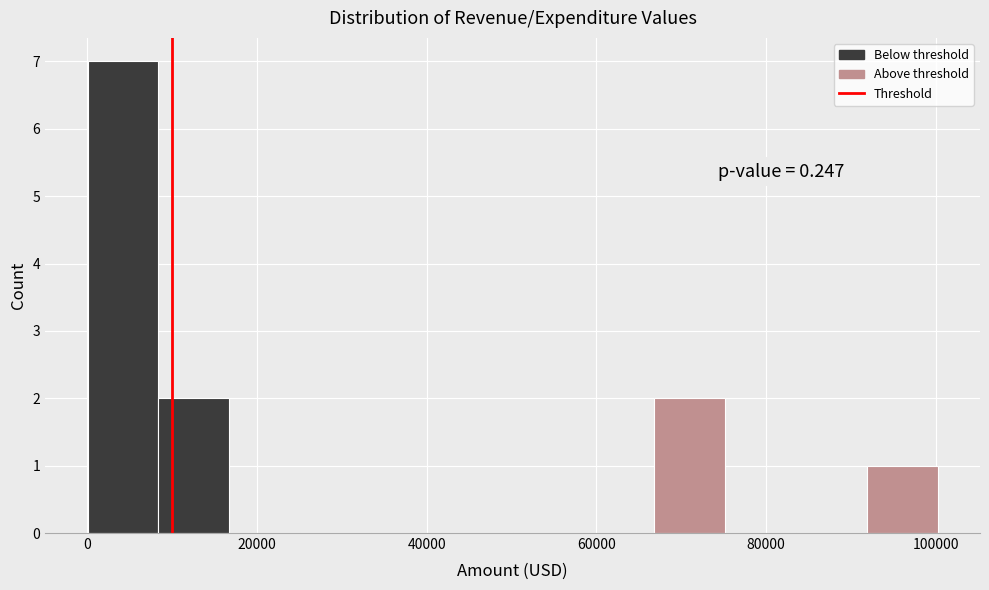

Which range on the x-axis has the tallest bar?

0 to 8000